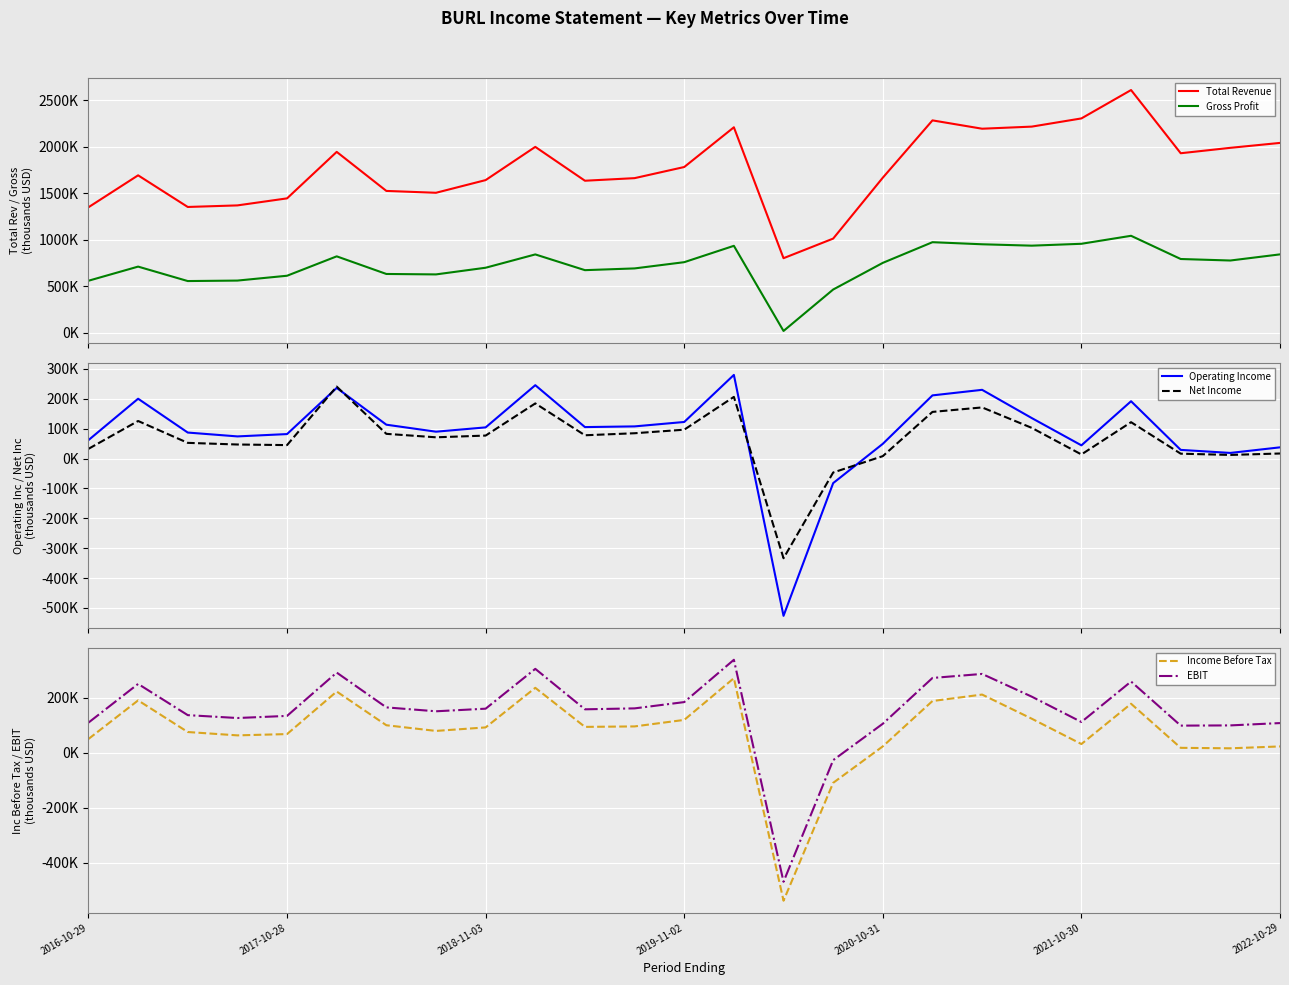

True or false: Total Revenue has a value of 1012300 at 15.

True